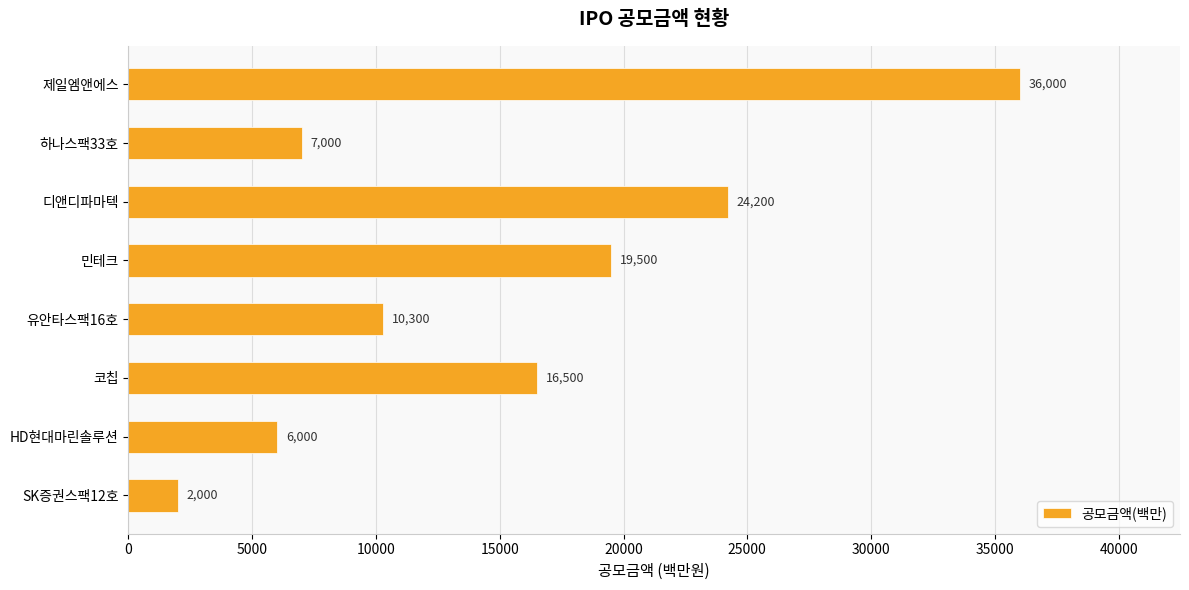

What is the difference between the maximum and minimum values?

34000